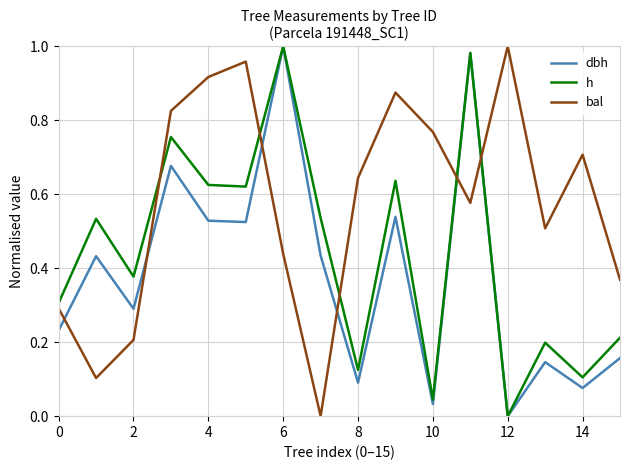

True or false: bal and h cross at least once.

True